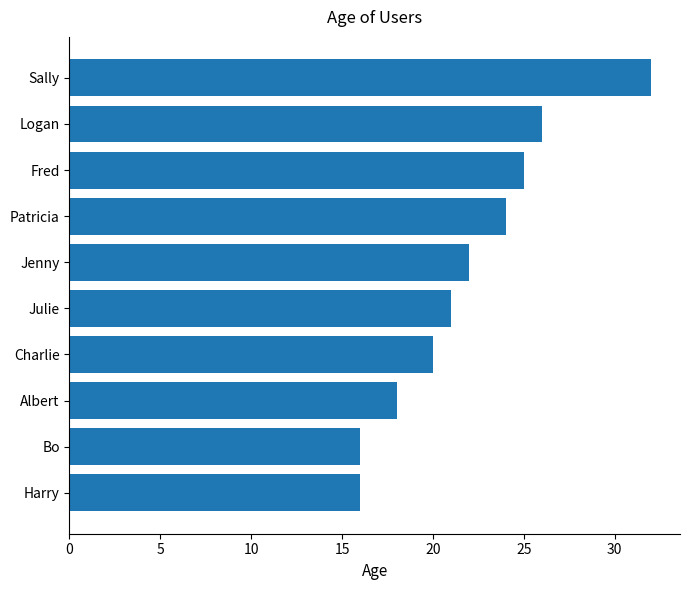

What is the sum of all values?

220